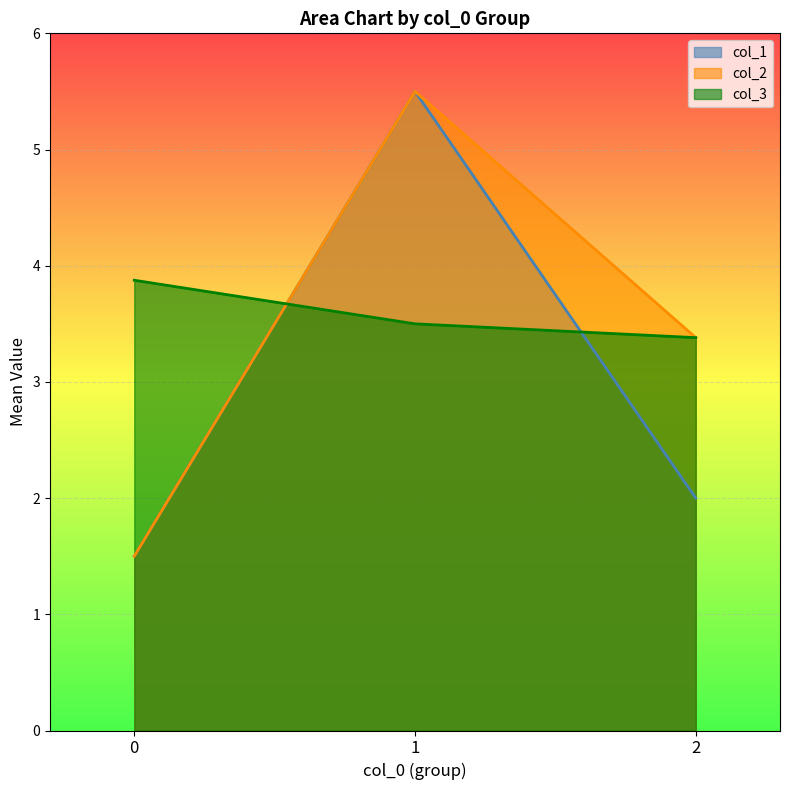

How many lines are shown in the chart?

3